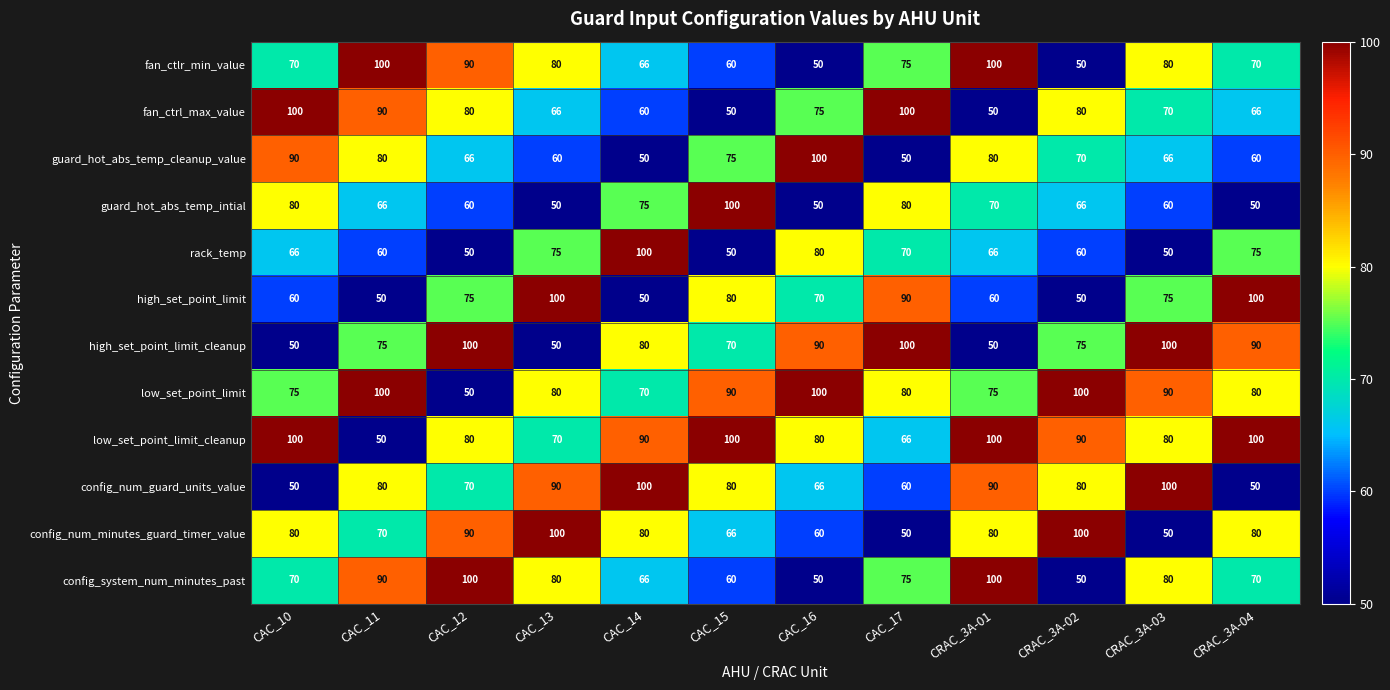

What is the difference between the highest and lowest values at CRAC_3A-01?

50